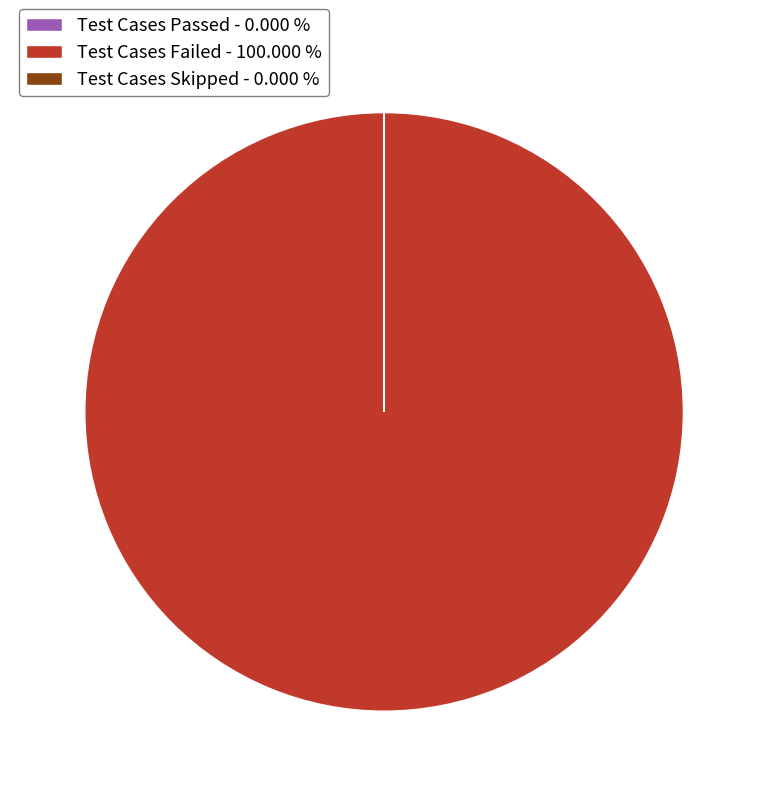

Does any single category account for the majority?

Yes